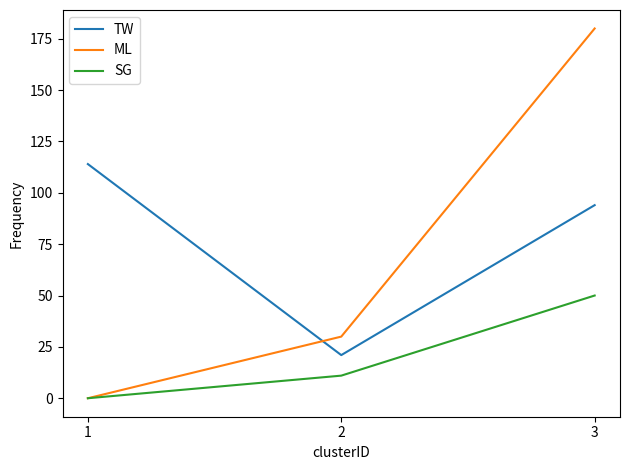

What is the total value across all series at 2?

62